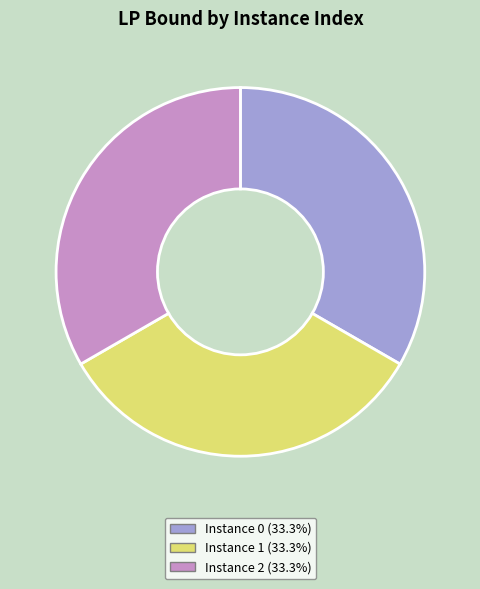

Is the sum of Instance 0 (33.3%) and Instance 2 (33.3%) greater than half?

Yes